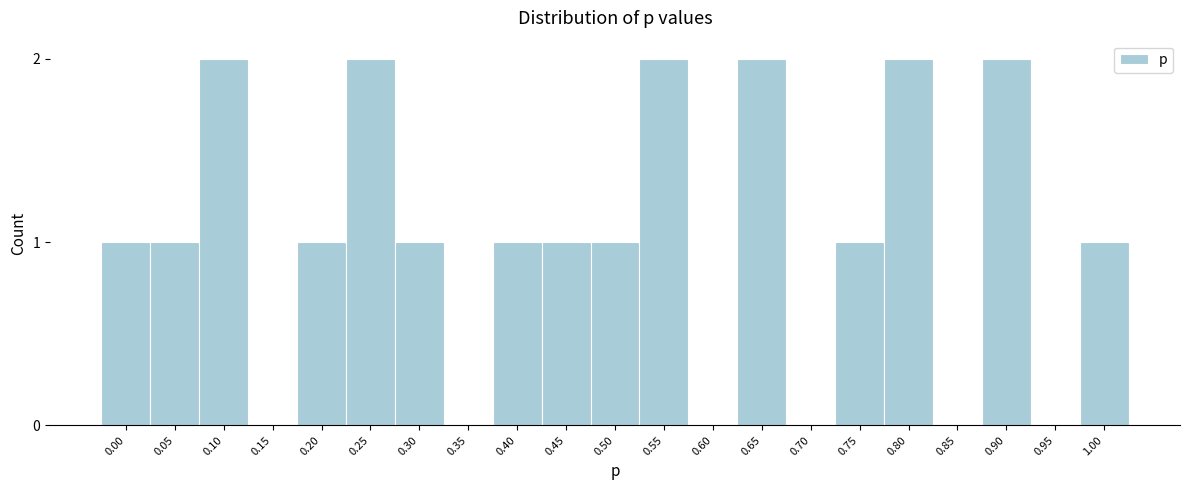

Reading left to right, what are all the values shown in this chart?

0.00=1	0.05=1	0.10=2	0.15=0	0.20=1	0.25=2	0.30=1	0.35=0	0.40=1	0.45=1	0.50=1	0.55=2	0.60=0	0.65=2	0.70=0	0.75=1	0.80=2	0.85=0	0.90=2	0.95=0	1.00=1